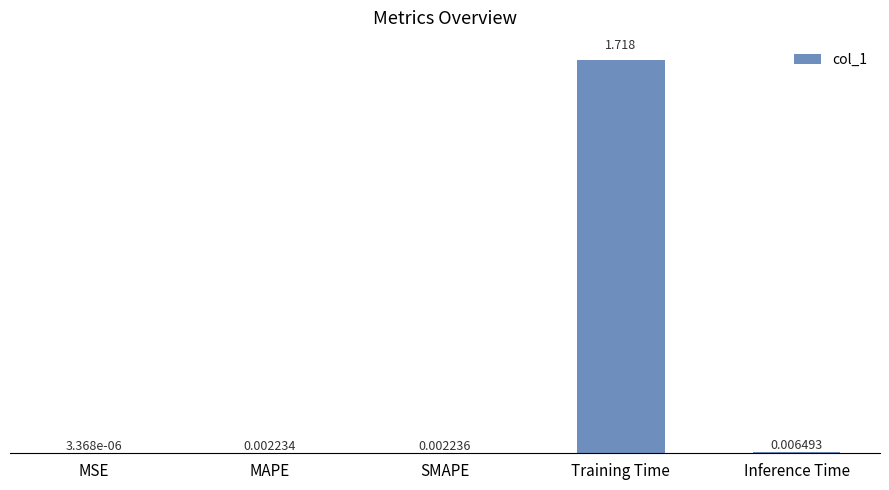

Which category has the highest value across all series?

Training Time